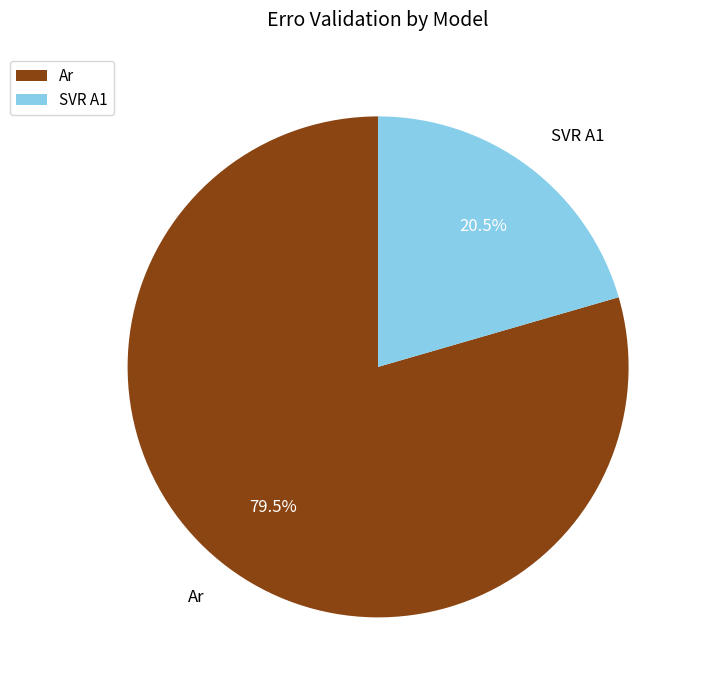

Is there a majority slice in this chart?

Yes